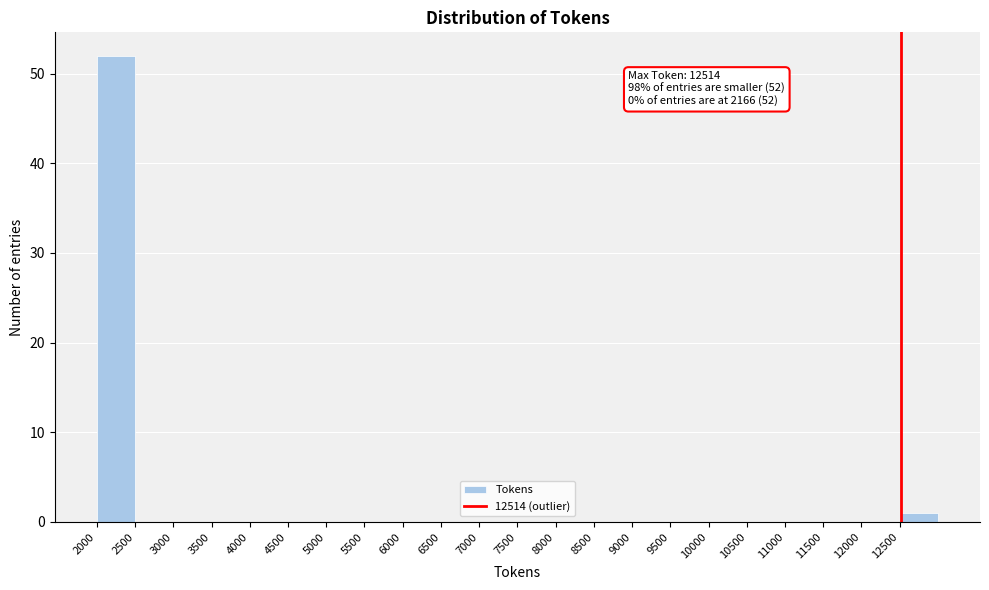

Over which range of the x-axis is the bar tallest?

2000 to 2500